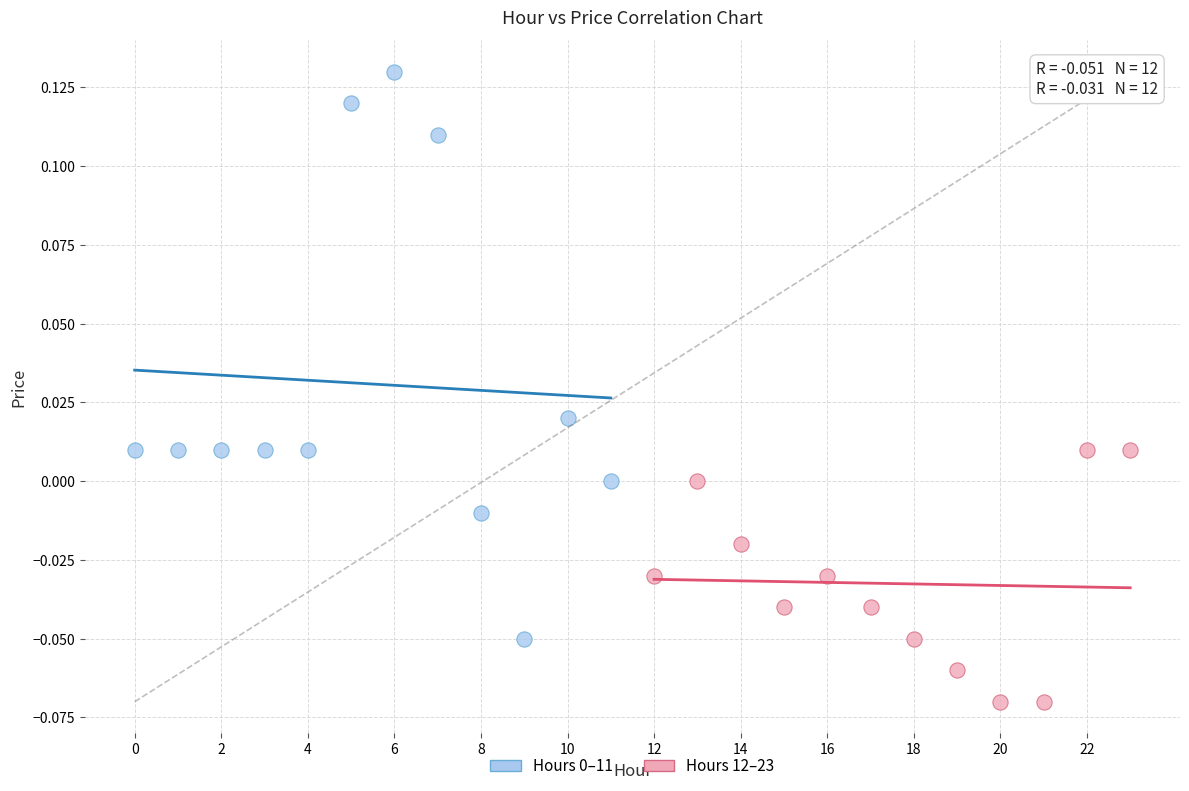

Which series reaches the minimum Y coordinate?

Hours 12–23